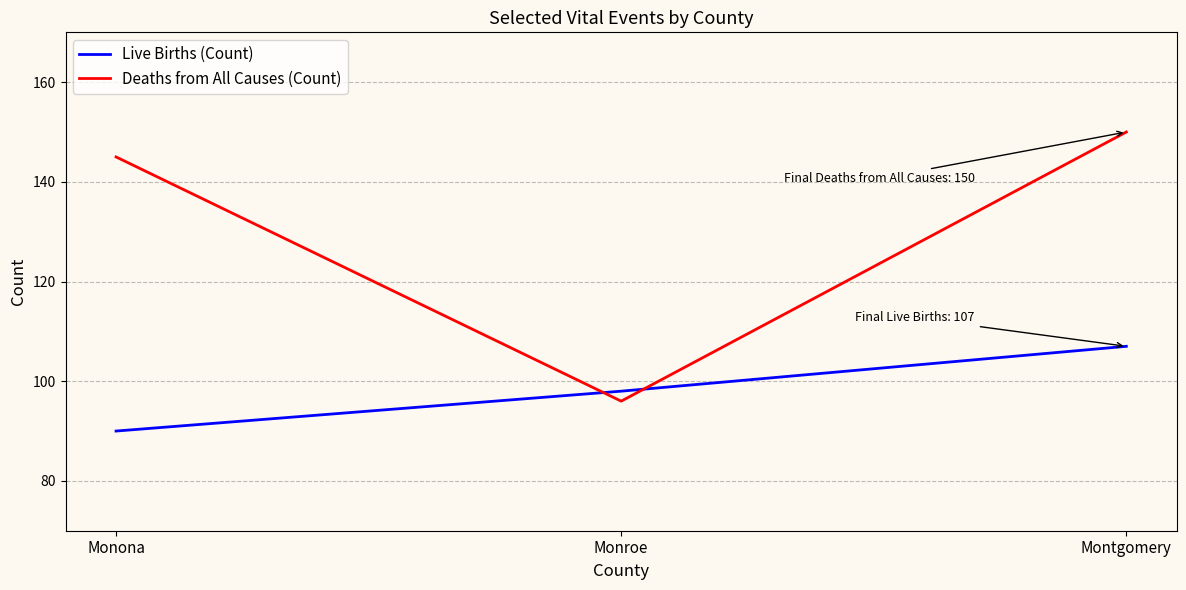

What are all the series names shown in the legend?

Live Births (Count), Deaths from All Causes (Count)